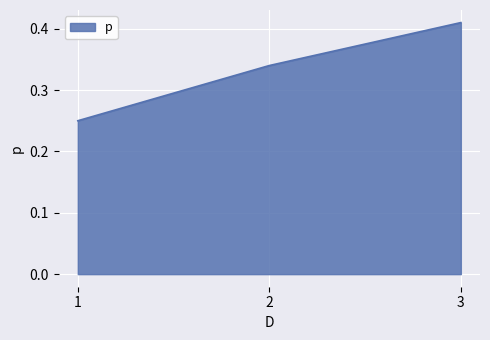

List the labels in order of value, smallest first.

1, 2, 3